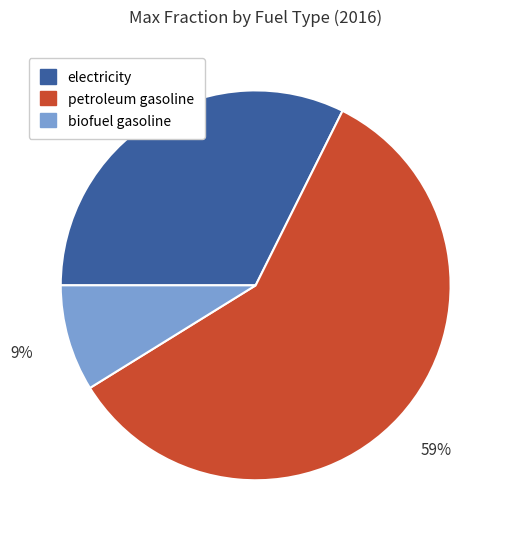

To the nearest percent, what is the difference between the largest and smallest slice percentages?

50%